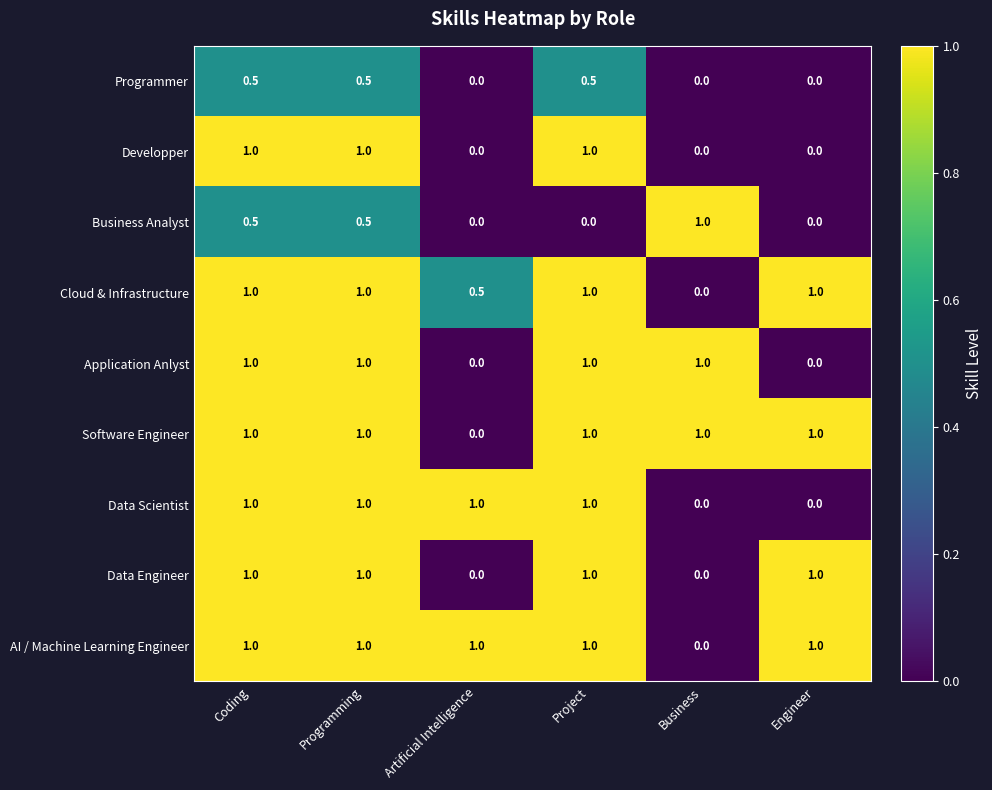

What is the greatest value displayed?

1.0